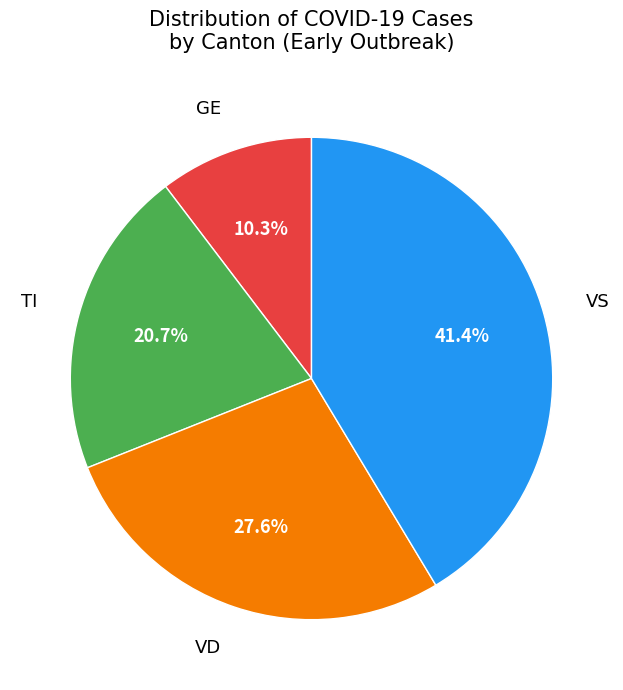

How many slices are in this pie chart?

4